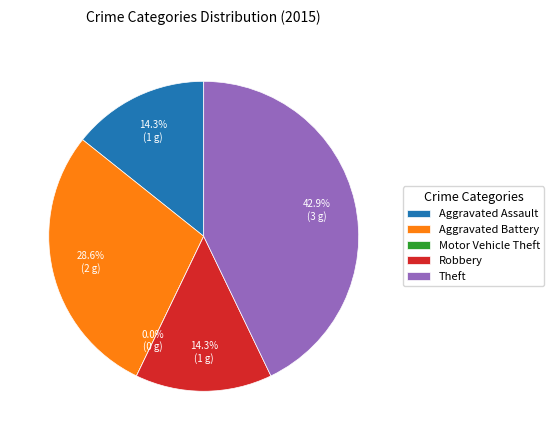

Count the number of slices in the pie.

5